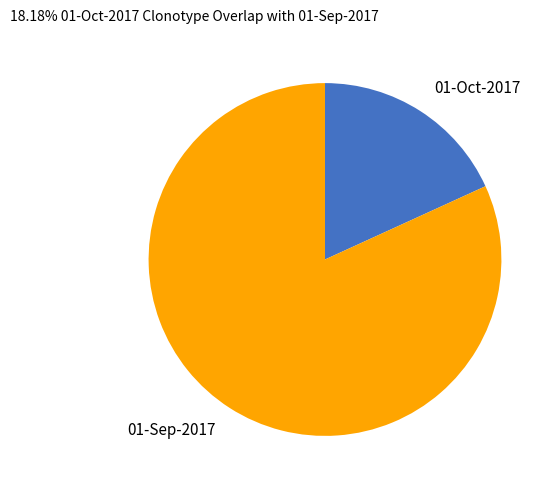

Between 01-Oct-2017 and 01-Sep-2017, which is larger?

01-Sep-2017